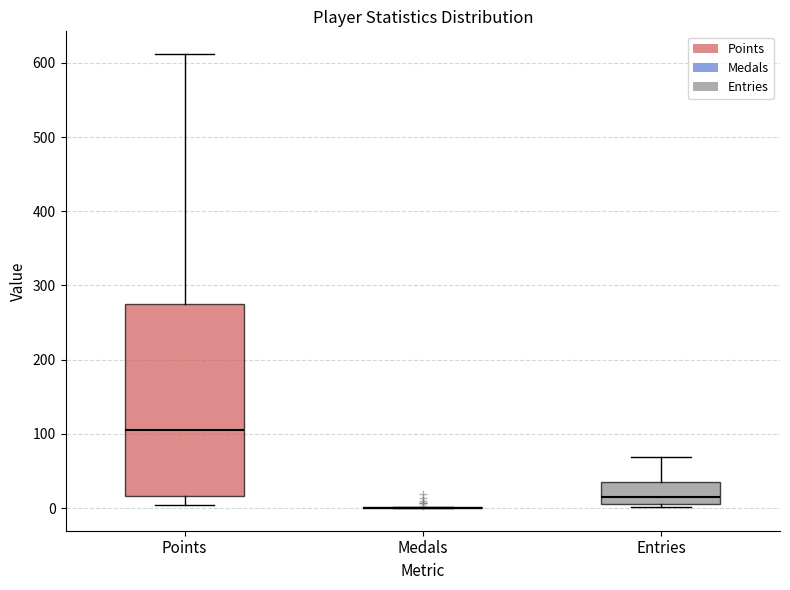

Reading left to right, read every box against the y-axis: the position of its median line, the range the box covers, and the ends of its whiskers. The values are not printed on the chart, so give them approximately, as read against the axis.

Points: median 110, box 20 to 280, whiskers 0 to 610
Medals: box collapsed to a line at 0, whiskers 0 to 0
Entries: median 10 (just above the box's lower edge), box 10 to 40, whiskers 0 to 70